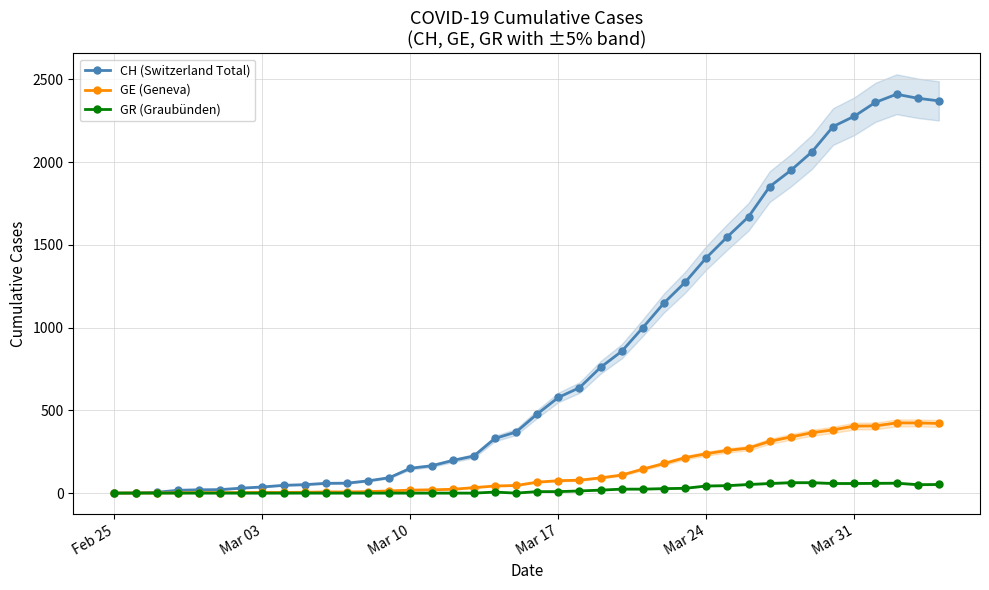

True or false: CH (Switzerland Total) has more than 0 interior local peaks.

True